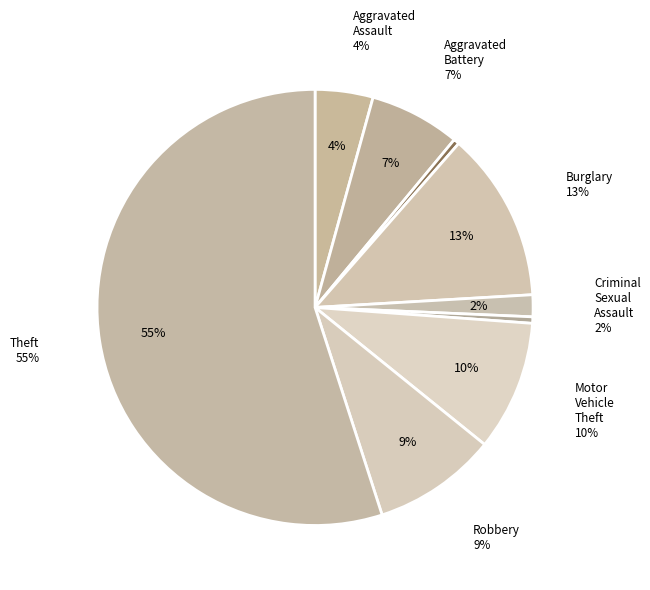

Which slice is the largest?

Theft